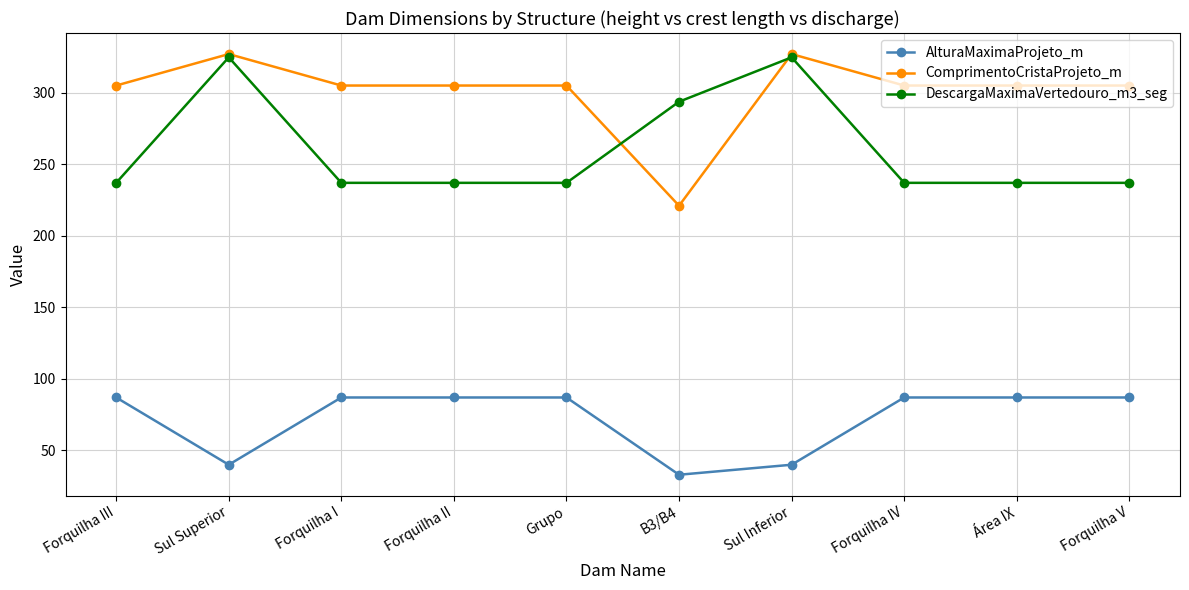

What is the highest value of the AlturaMaximaProjeto_m series?

87.0